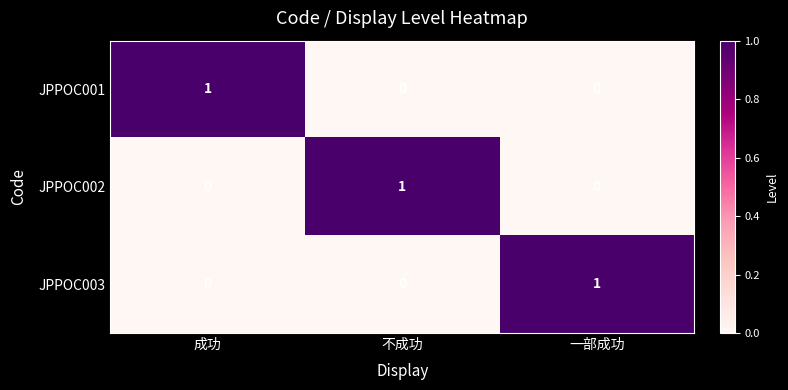

The JPPOC003 series shows 1 at 一部成功. True or false?

True